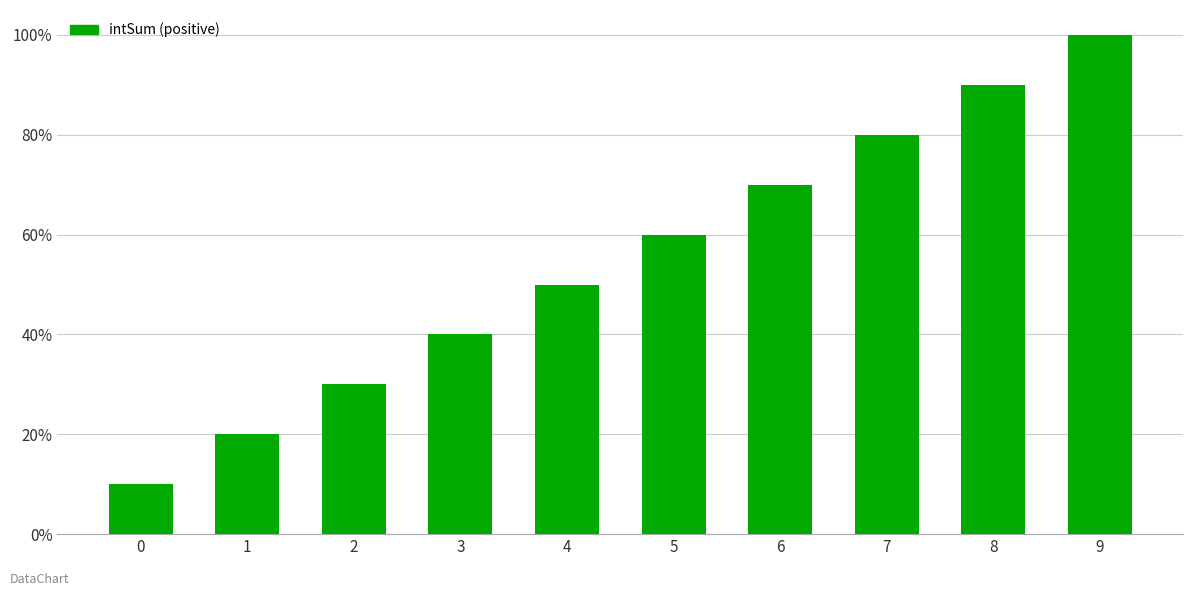

Reading left to right, transcribe all the data shown in this chart.

10	20	30	40	50	60	70	80	90	100